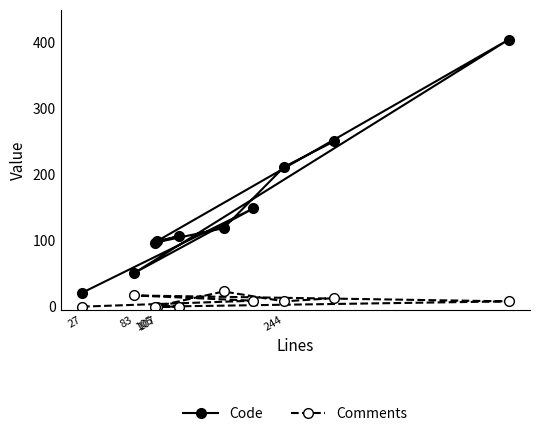

What is the difference between the maximum and minimum values in the Comments series?

23